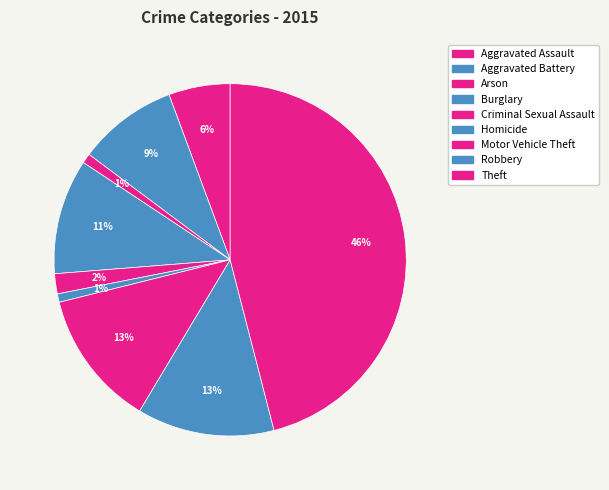

To the nearest percent, what is the difference between the Arson and Motor Vehicle Theft slice percentages?

12%